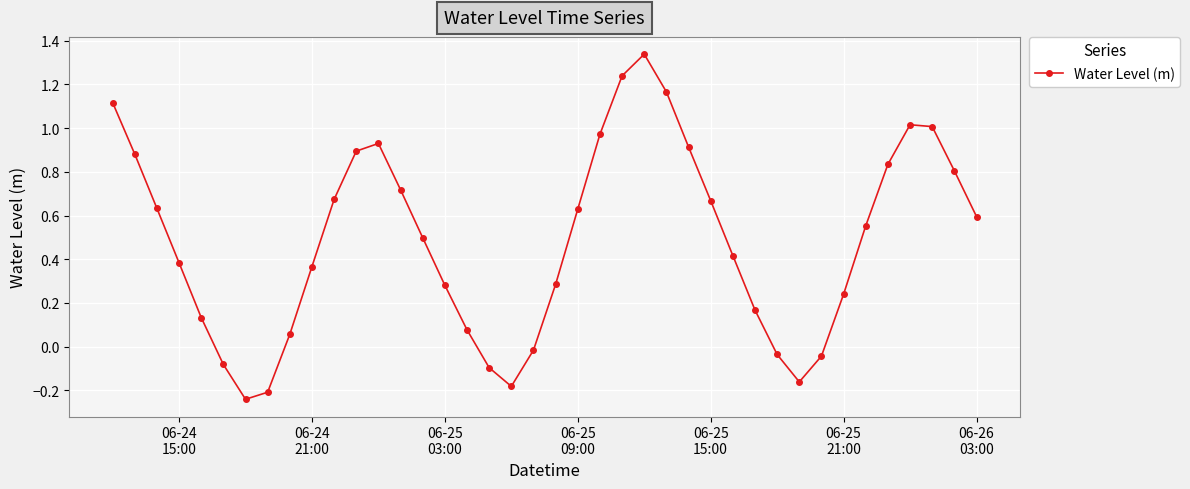

How many points are lower than both their immediate neighbors (excluding endpoints)?

3